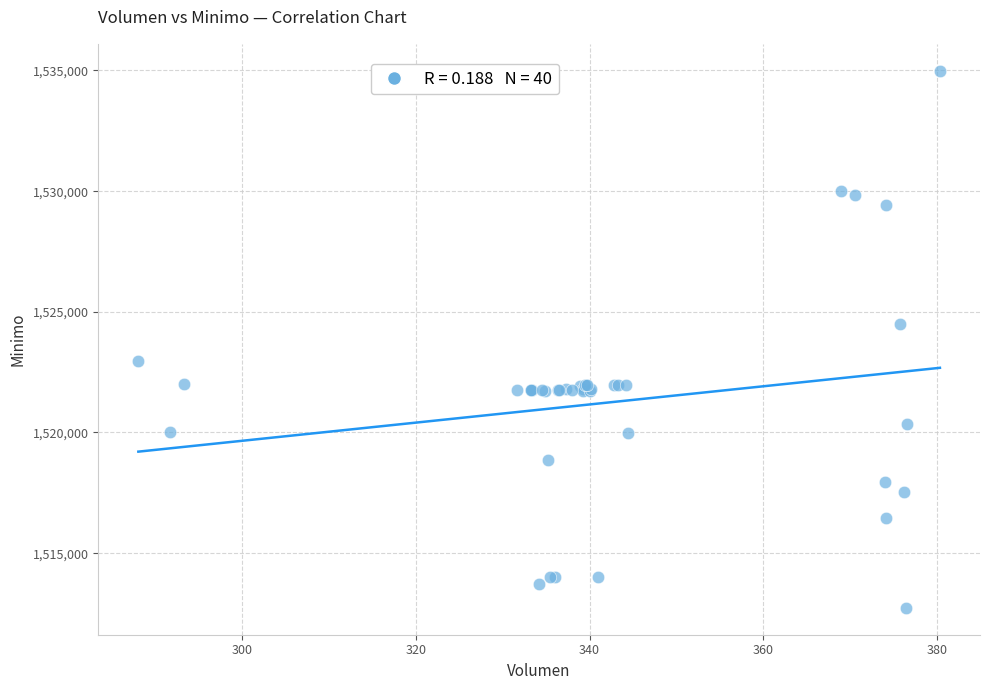

What Y value in the scatter plot is closest to 1523862?

1524513